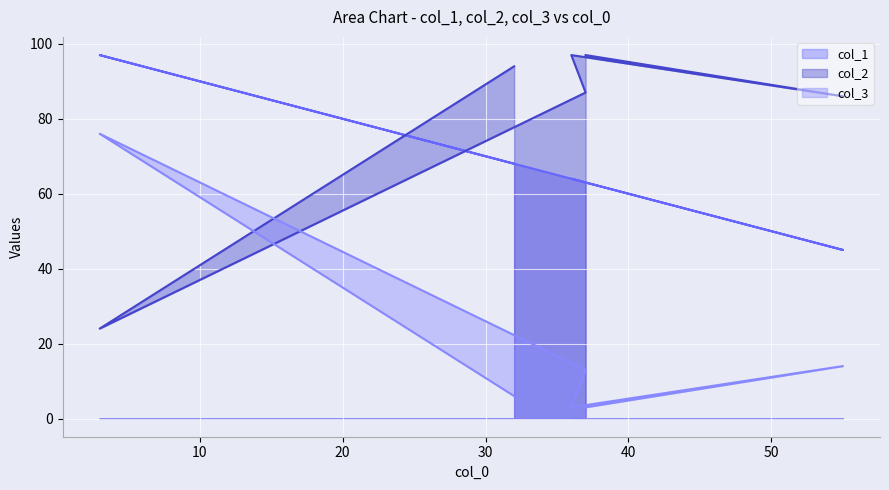

How many lines are shown in the chart?

3